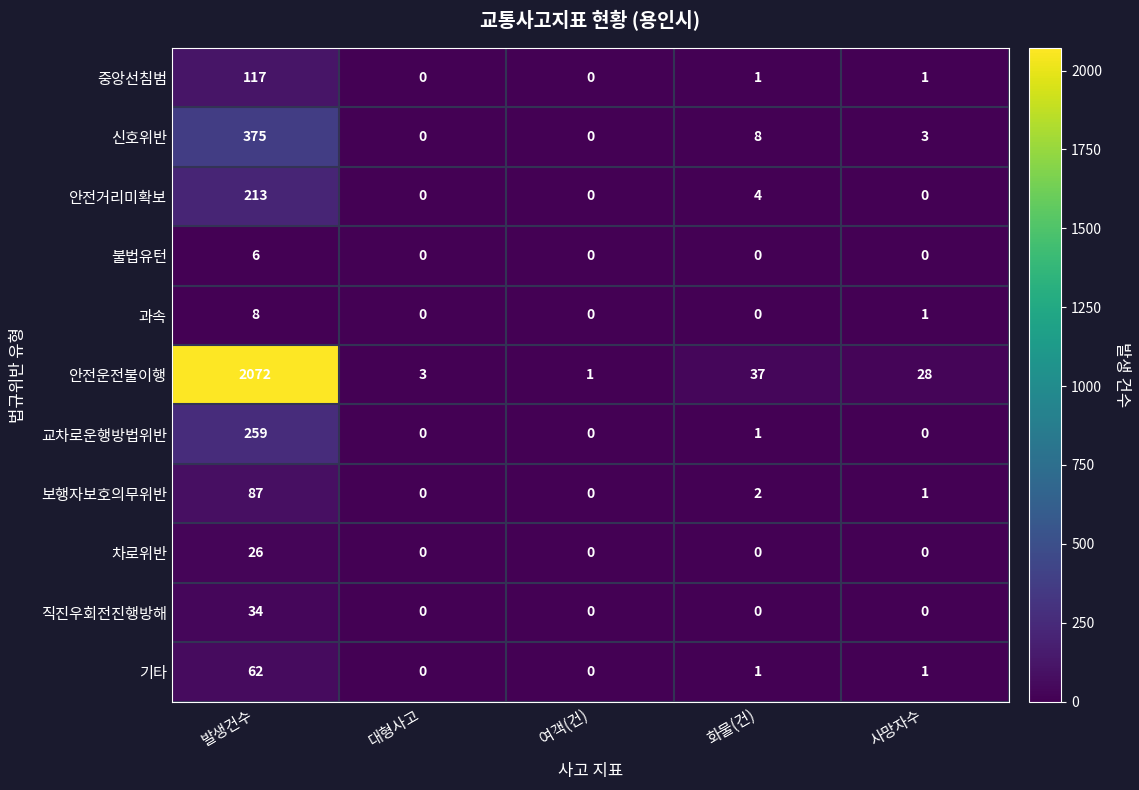

At which label does 중앙선침범 first exceed 1?

발생건수